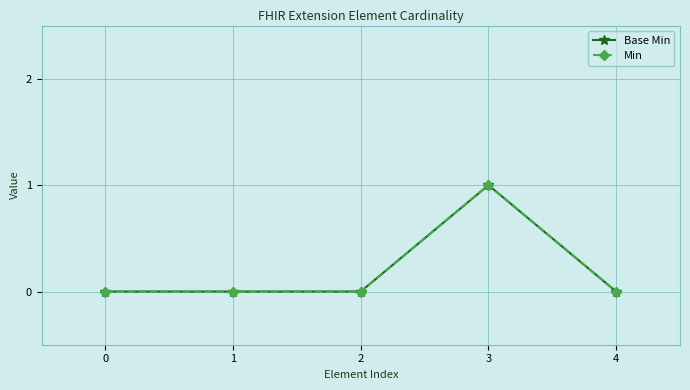

The Min series shows -1 at 0. True or false?

False